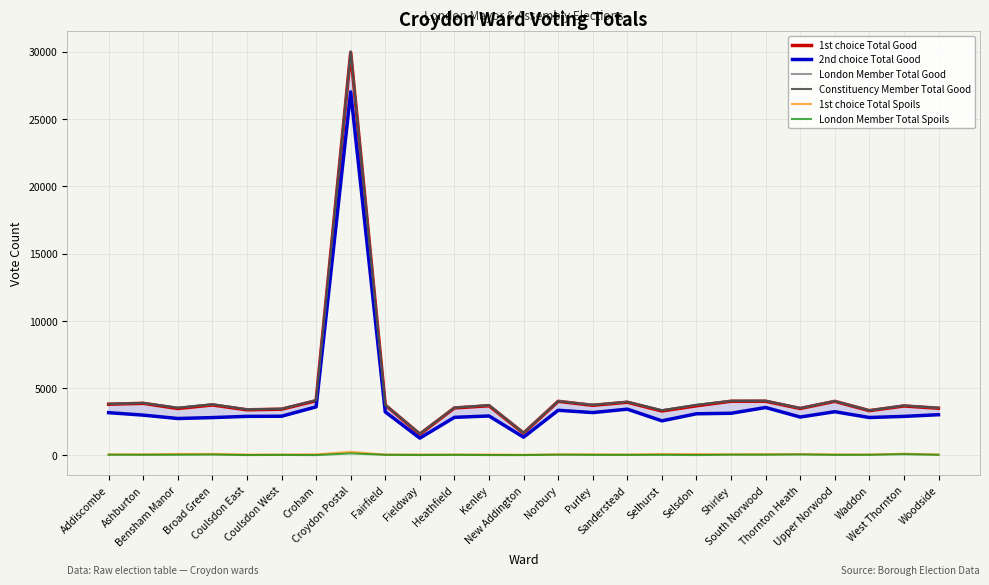

What is the total value across all series at Heathfield?

13545